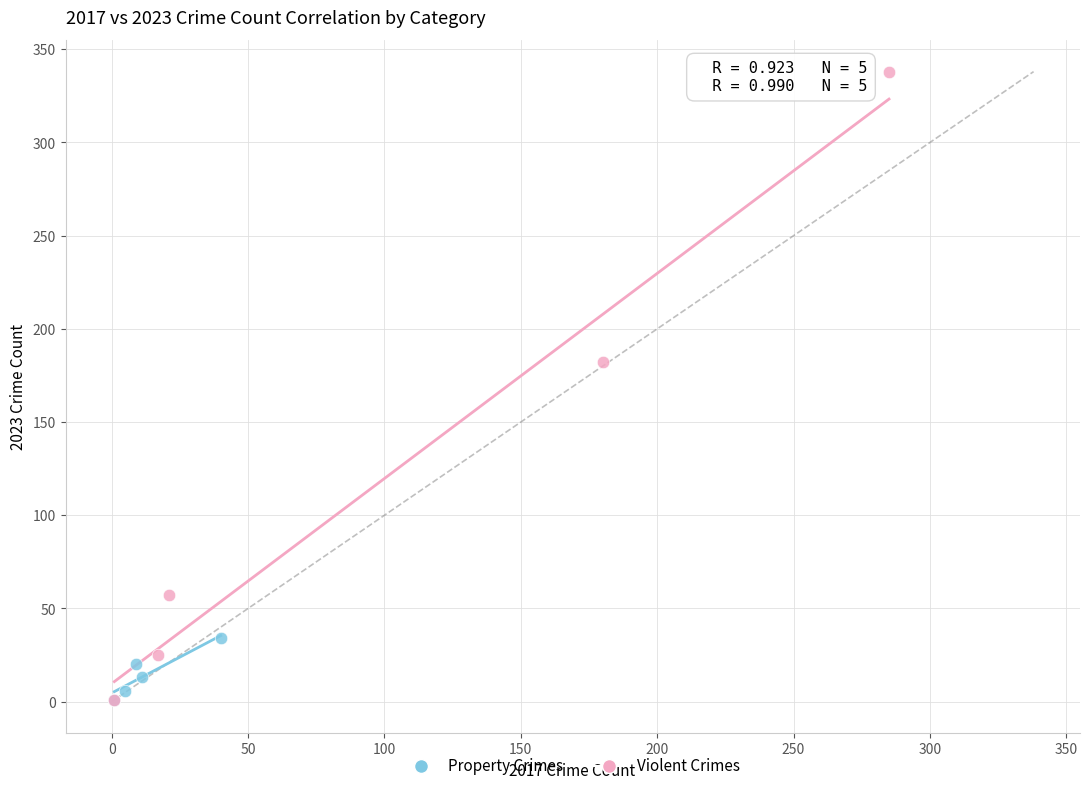

Which series contains the highest Y value?

Violent Crimes